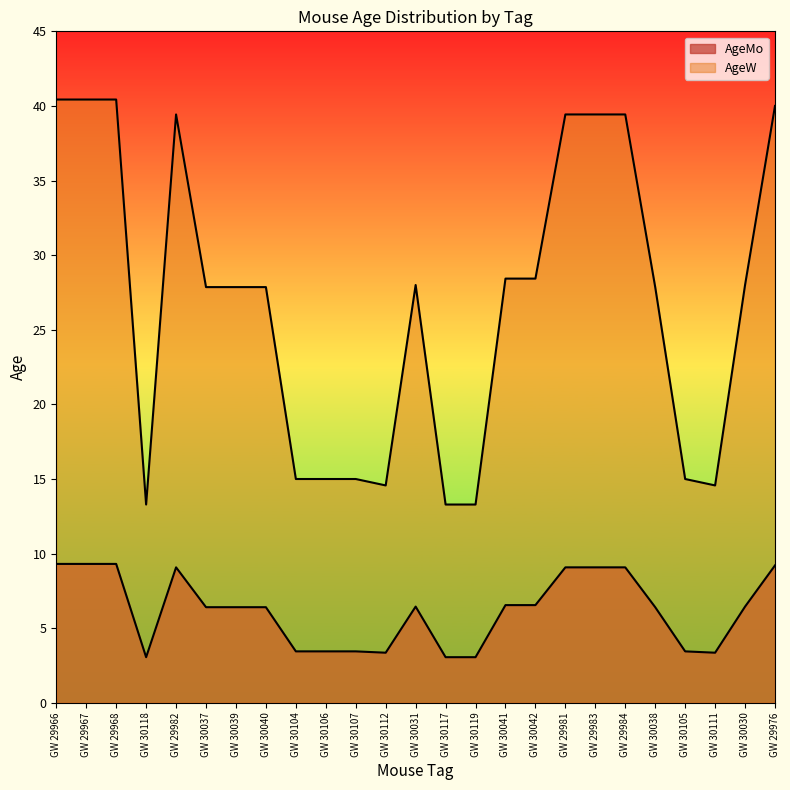

Rank the series at GW 30041 from highest to lowest value.

AgeW, AgeMo